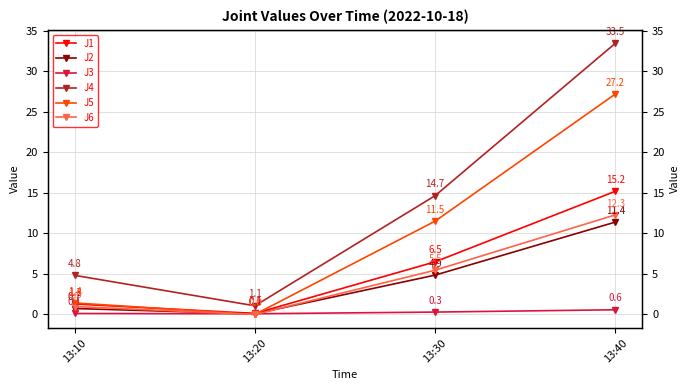

How many lines are shown in the chart?

6